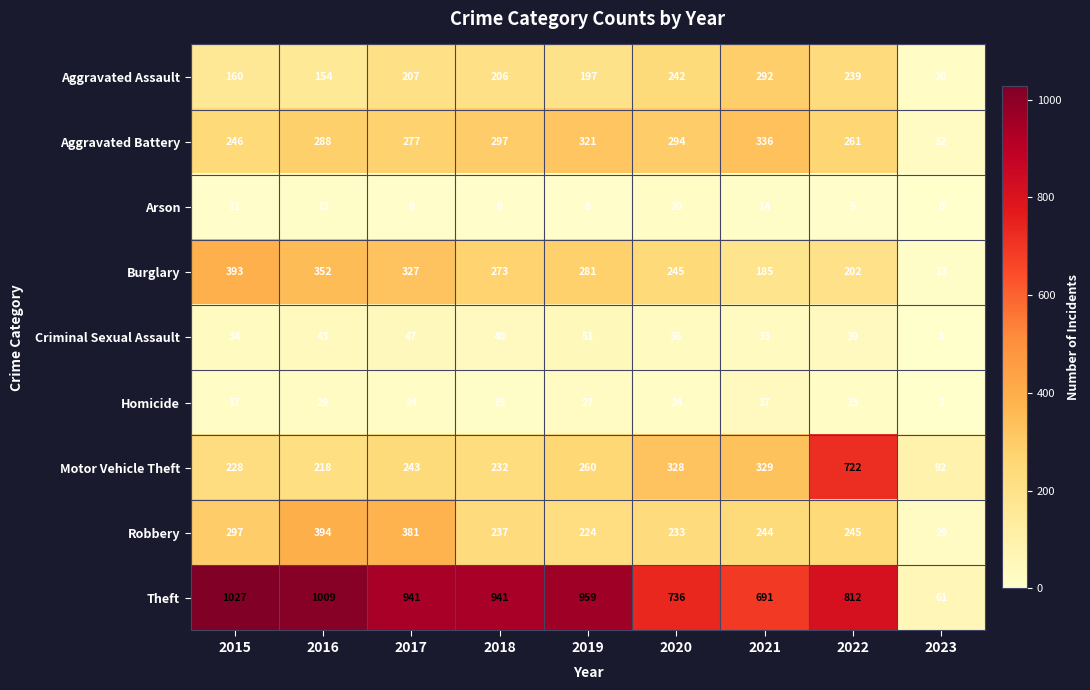

At which category is the sum across all series the highest?

2022